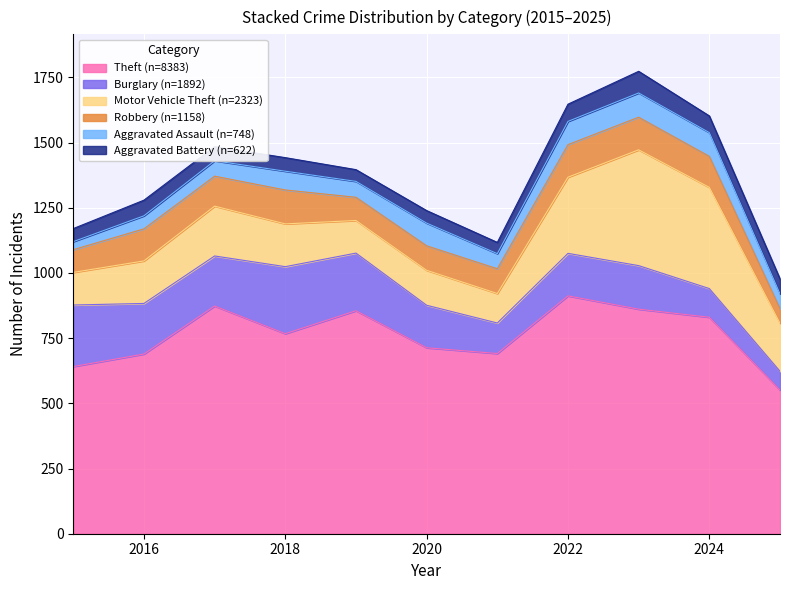

At which category is the sum across all series the highest?

2023